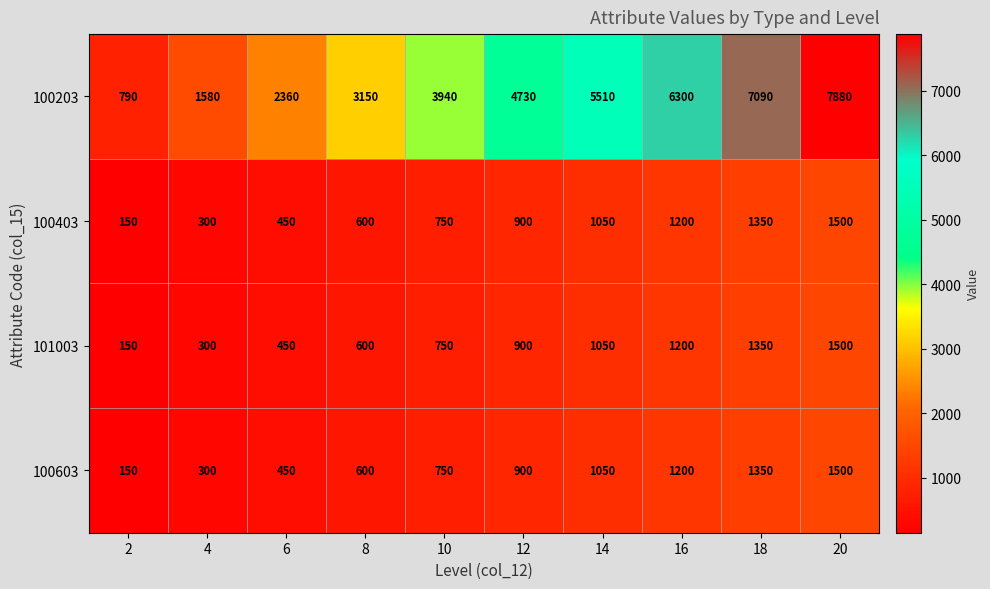

True or false: 100203 has a value of 2601 at 4.

False